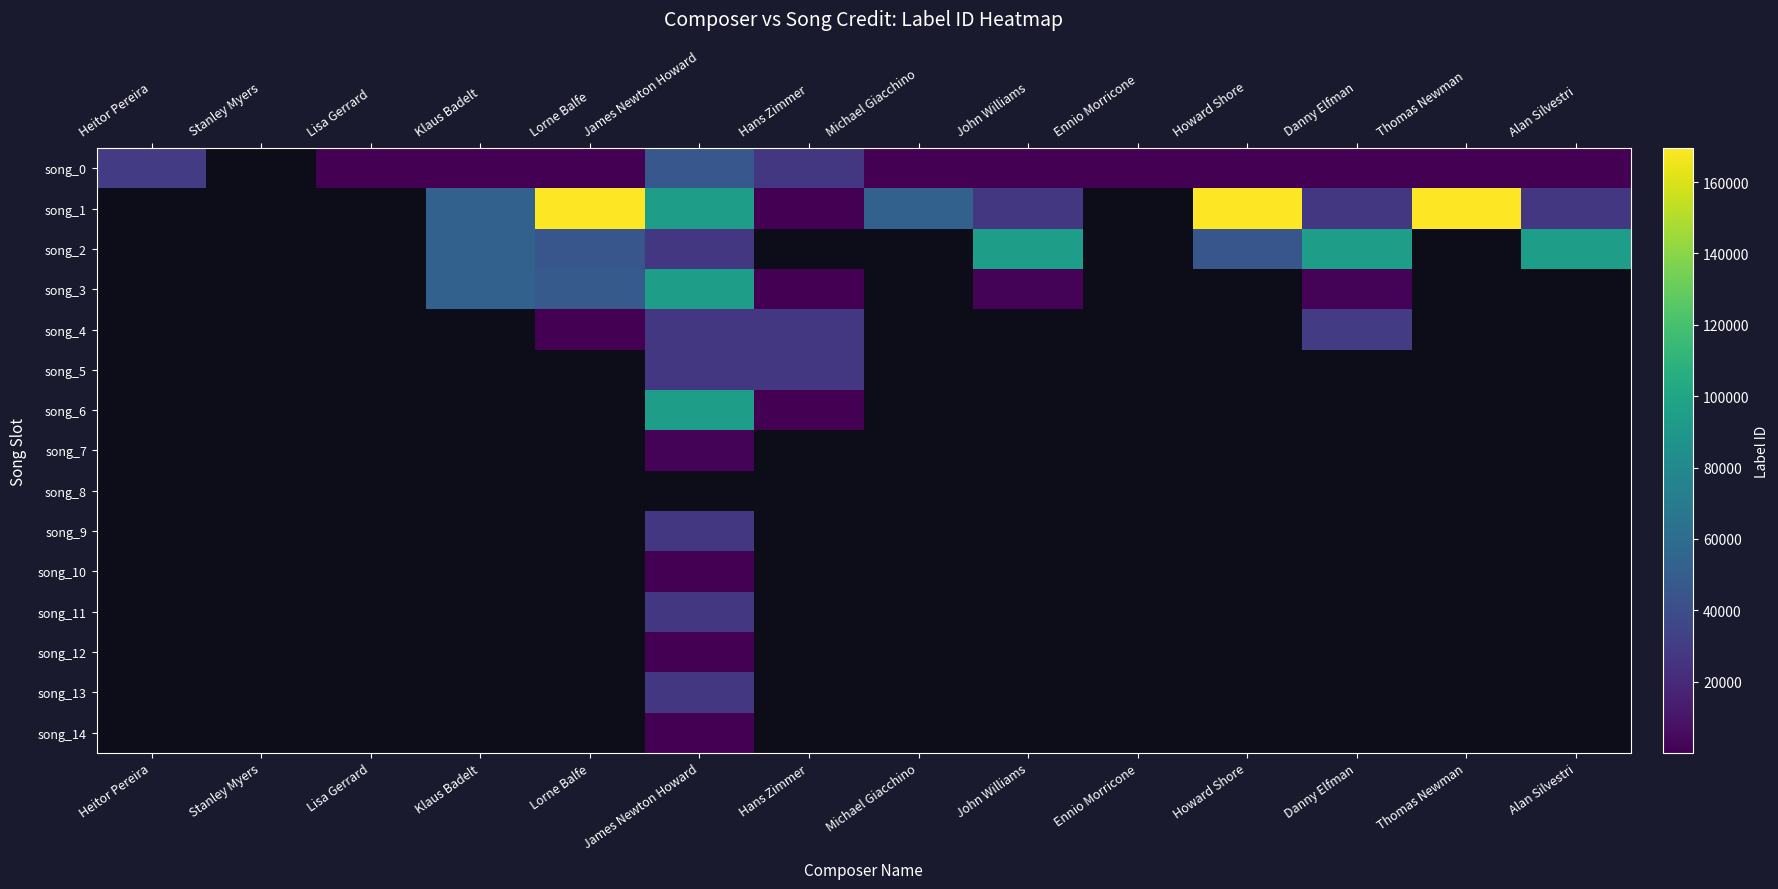

At how many categories does at least one series exceed 155245?

3